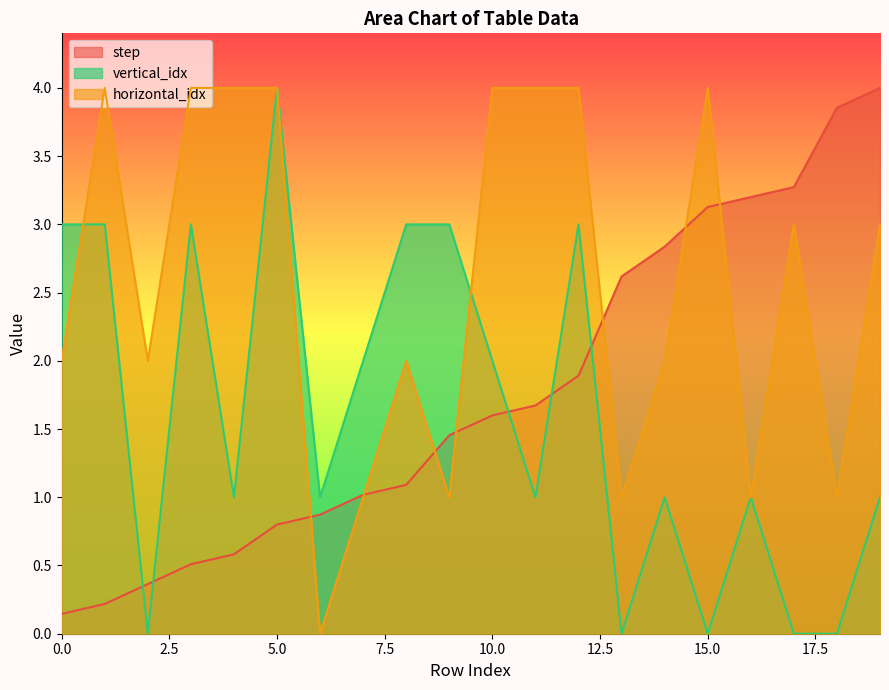

Rank the series at 5 from lowest to highest value.

step, vertical_idx, horizontal_idx